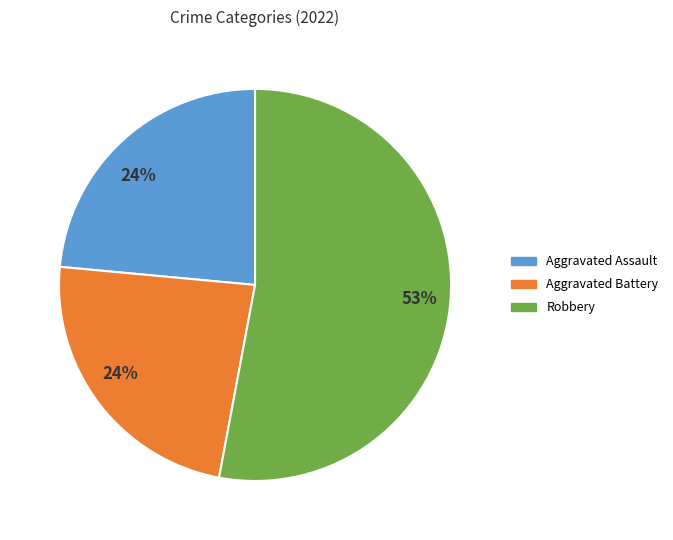

To the nearest percent, what is the average slice percentage?

33%